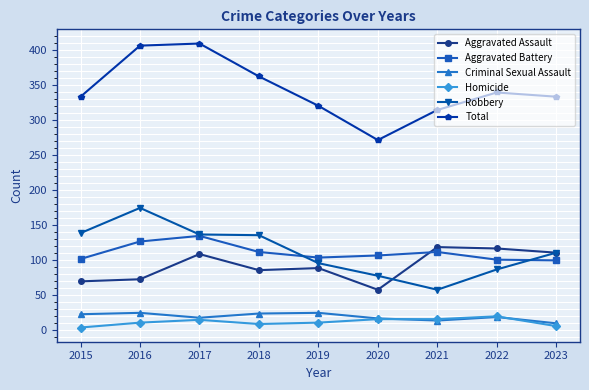

Is the value of Aggravated Battery at 2021 greater than the value of Robbery at 2021?

Yes